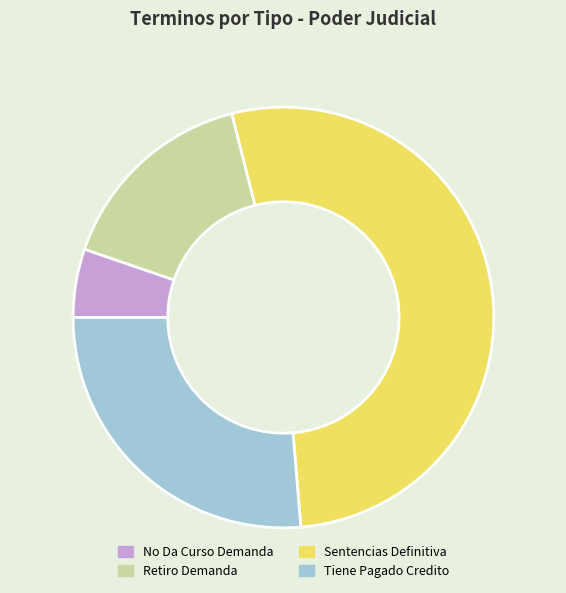

What is the smallest slice in the pie chart?

No Da Curso Demanda